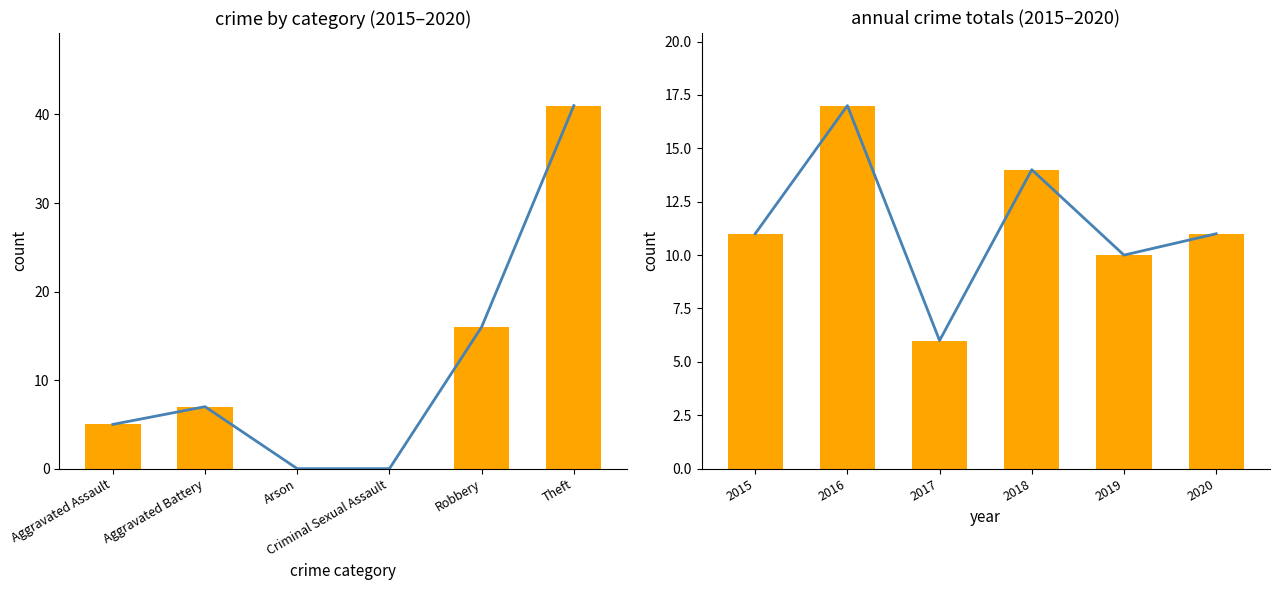

At which category does the chart reach its peak across all series?

Theft